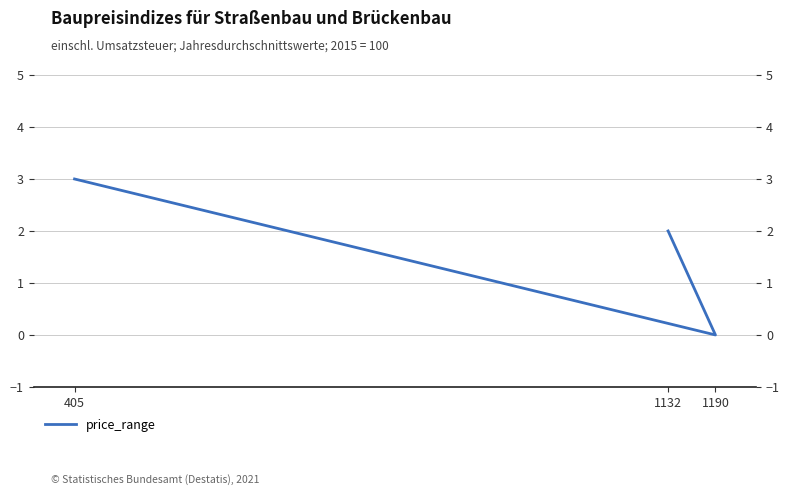

What is the change in value from 1190 to 1132?

+2